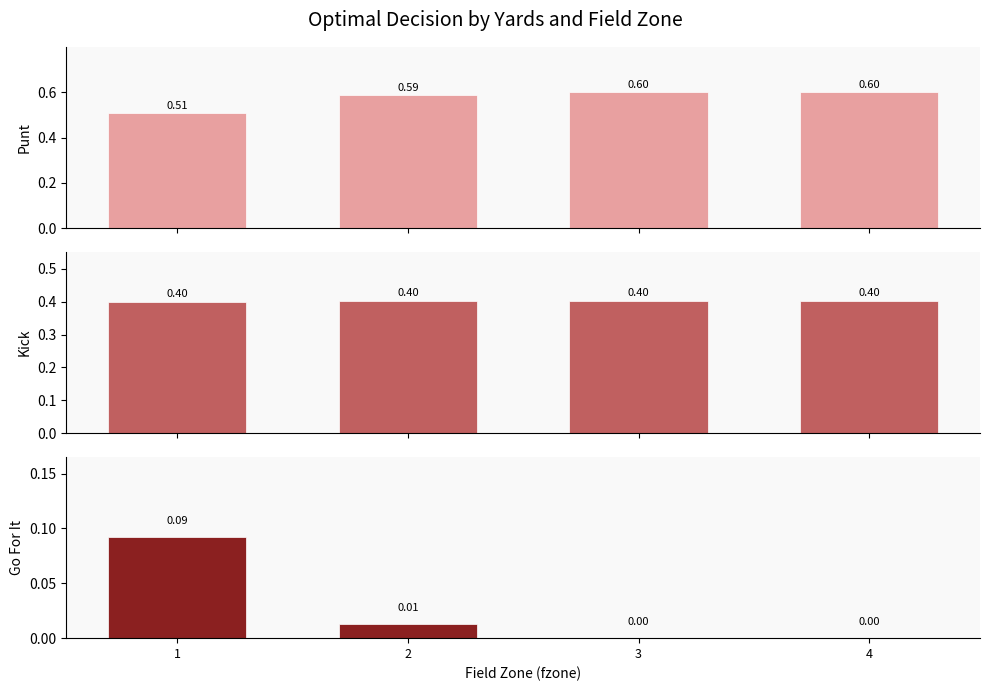

Are the bars horizontal?

No